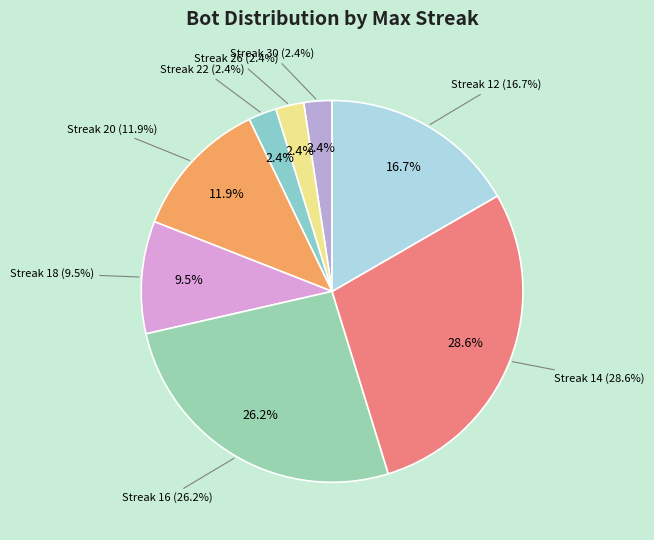

Between 26 and 20, which is larger?

20